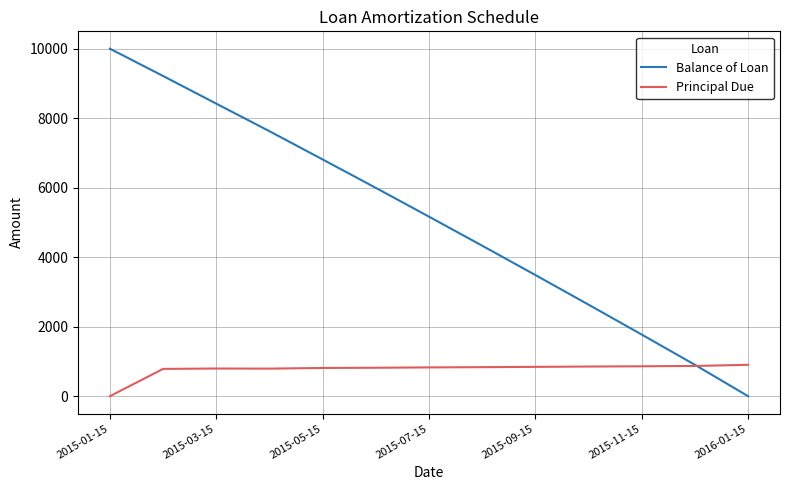

What is the sum of all Balance of Loan values?

66360.6